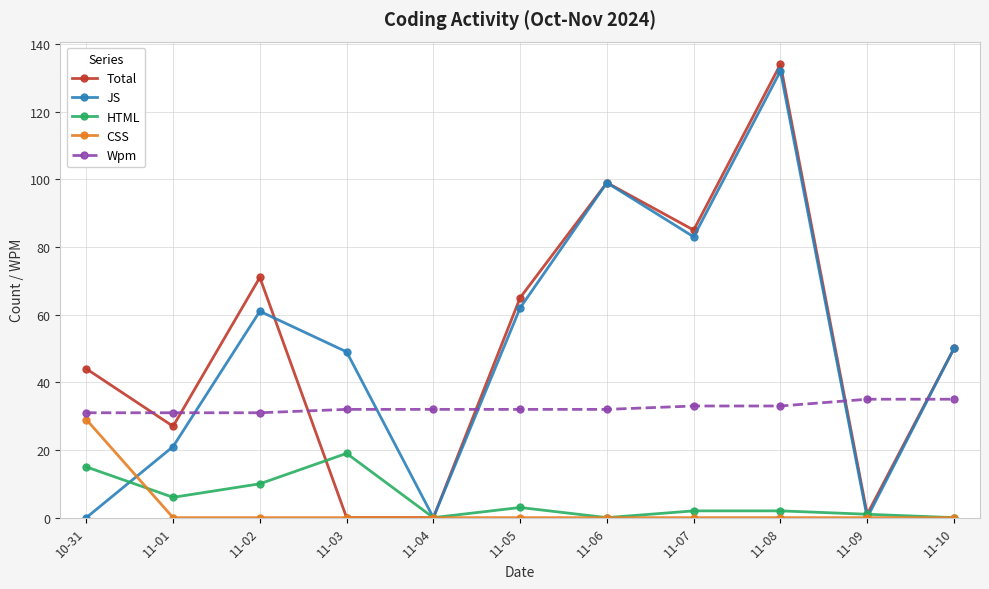

Reading left to right, what are all the values shown in this chart?

Total: 44	27	71	0	0	65	99	85	134	1	50
JS: 0	21	61	49	0	62	99	83	132	0	50
HTML: 15	6	10	19	0	3	0	2	2	1	0
CSS: 29	0	0	0	0	0	0	0	0	0	0
Wpm: 31	31	31	32	32	32	32	33	33	35	35